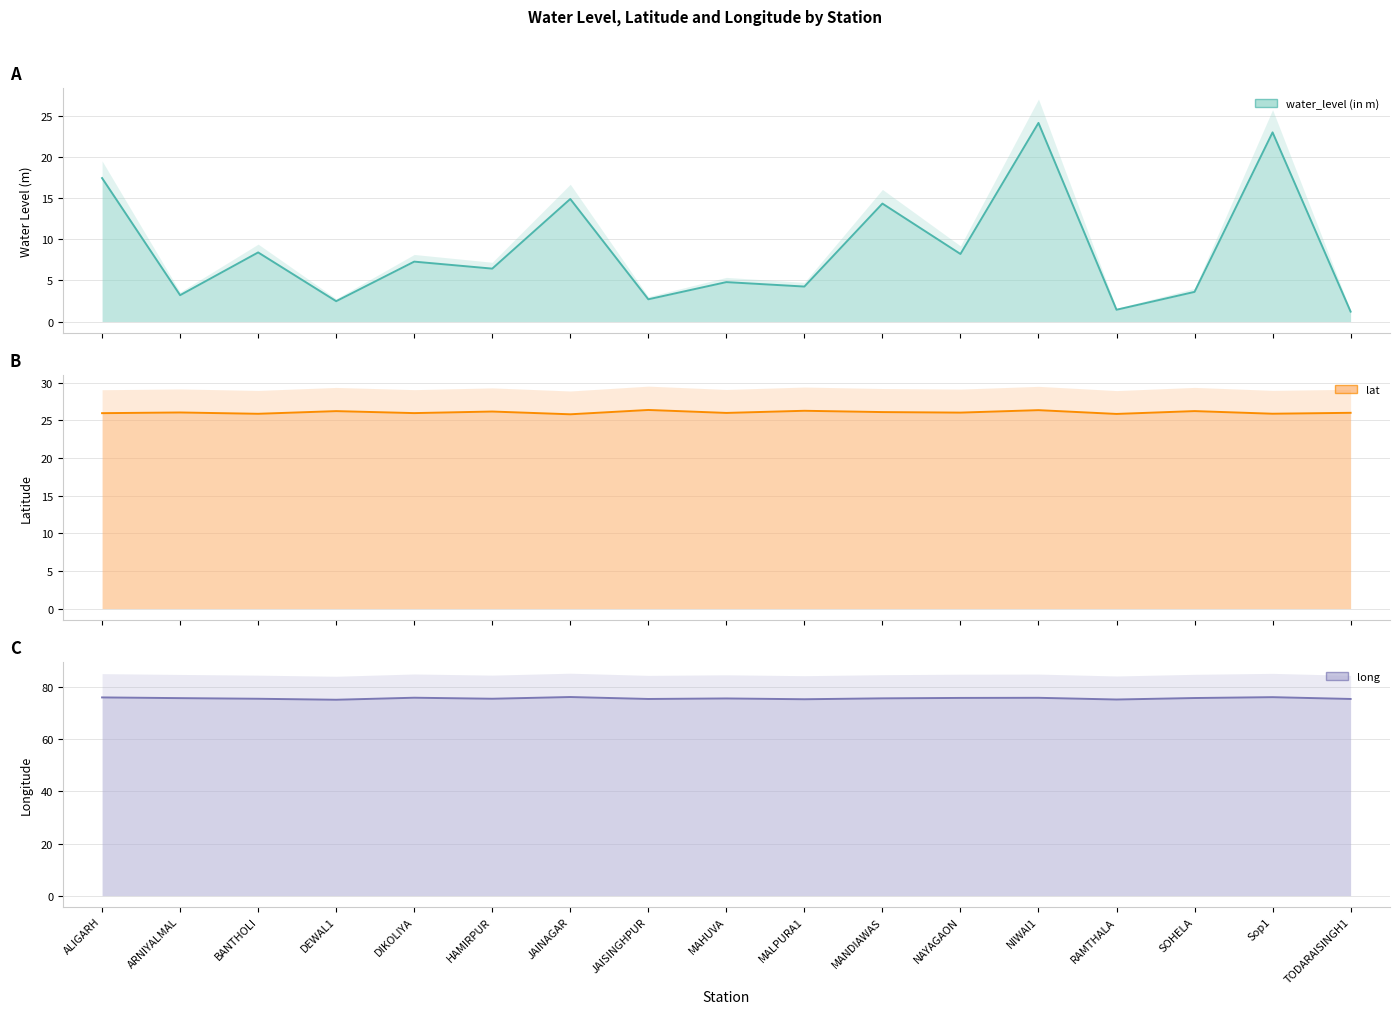

Where is the first local minimum for lat?

BANTHOLI